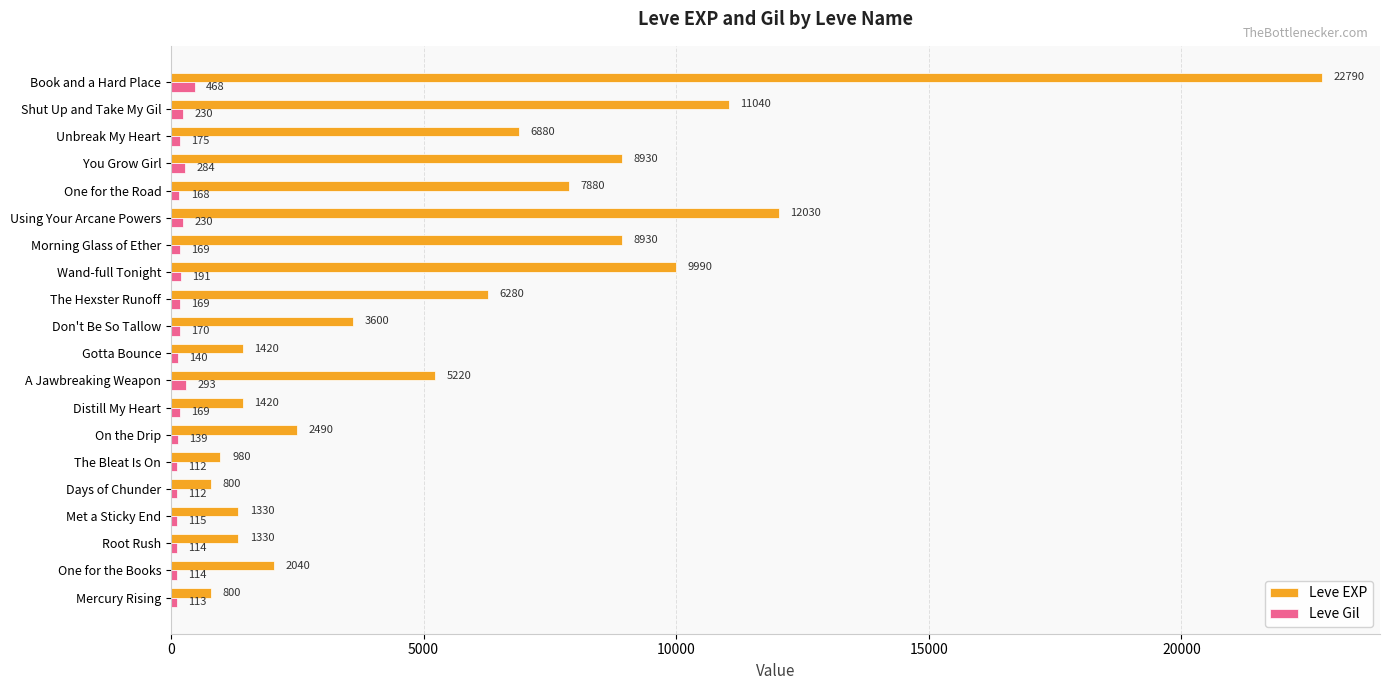

What is the difference between the maximum and minimum values in the Leve Gil series?

356